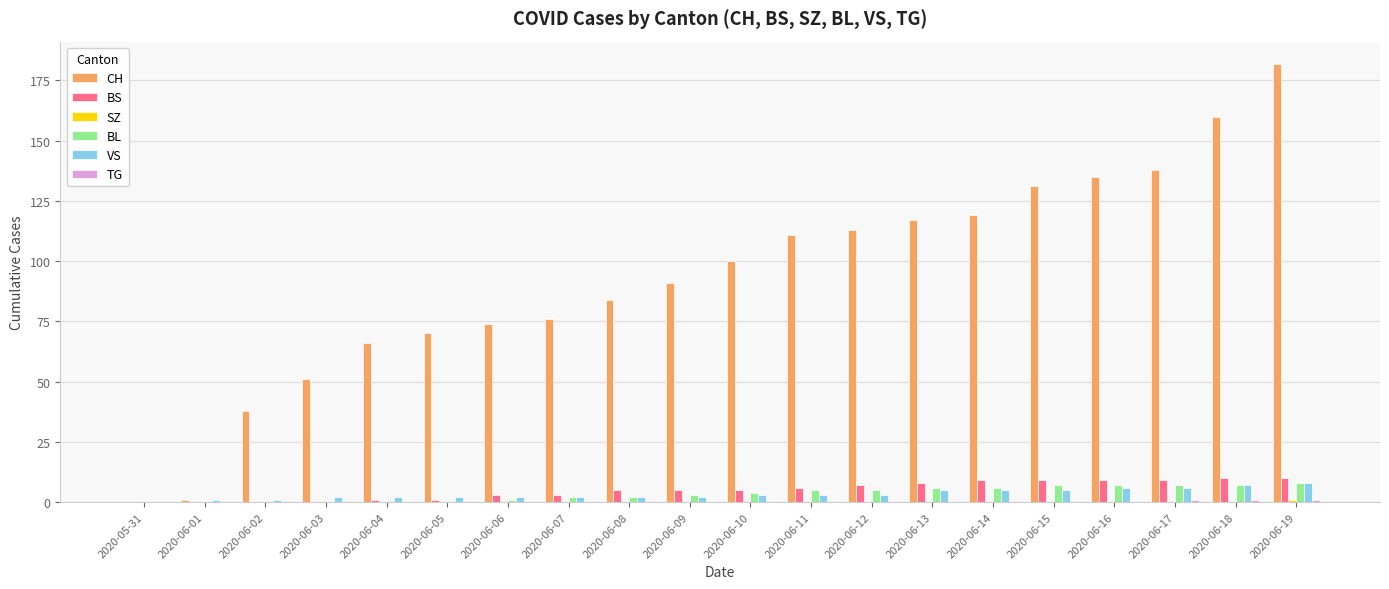

At which category does the chart reach its peak across all series?

2020-06-19